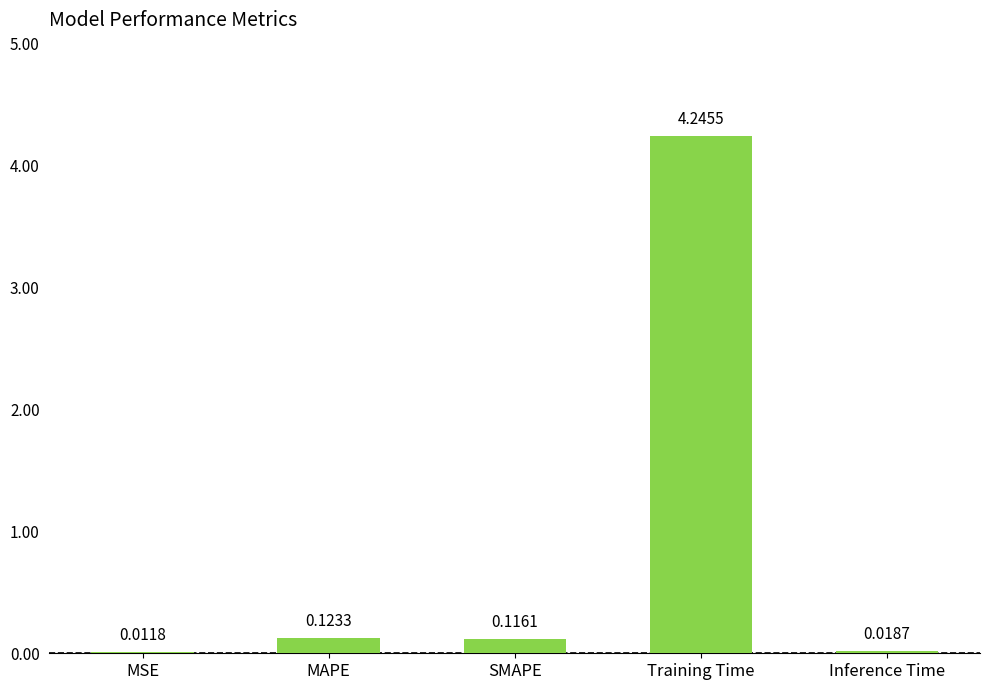

Which has a higher value, MAPE or Training Time?

Training Time